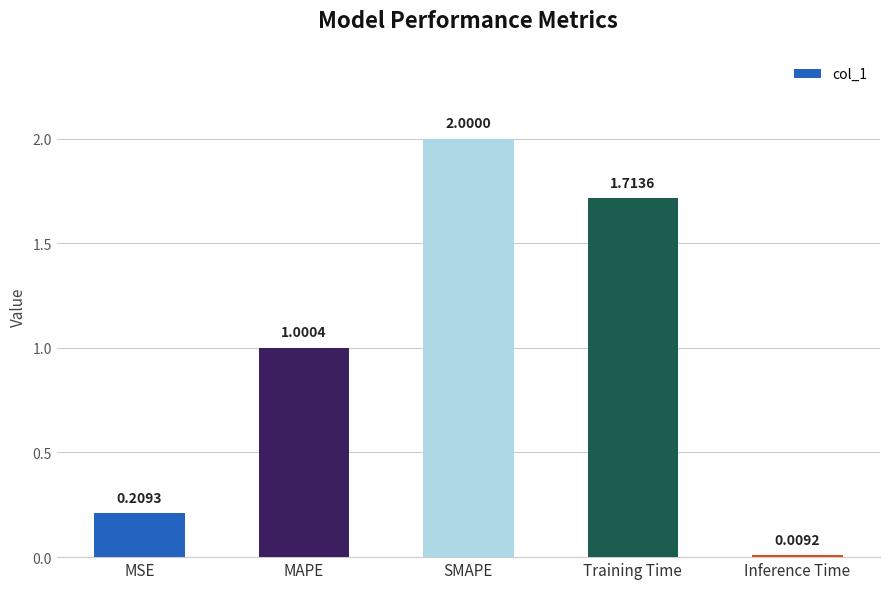

Where is the data nearest to the value 1?

MAPE